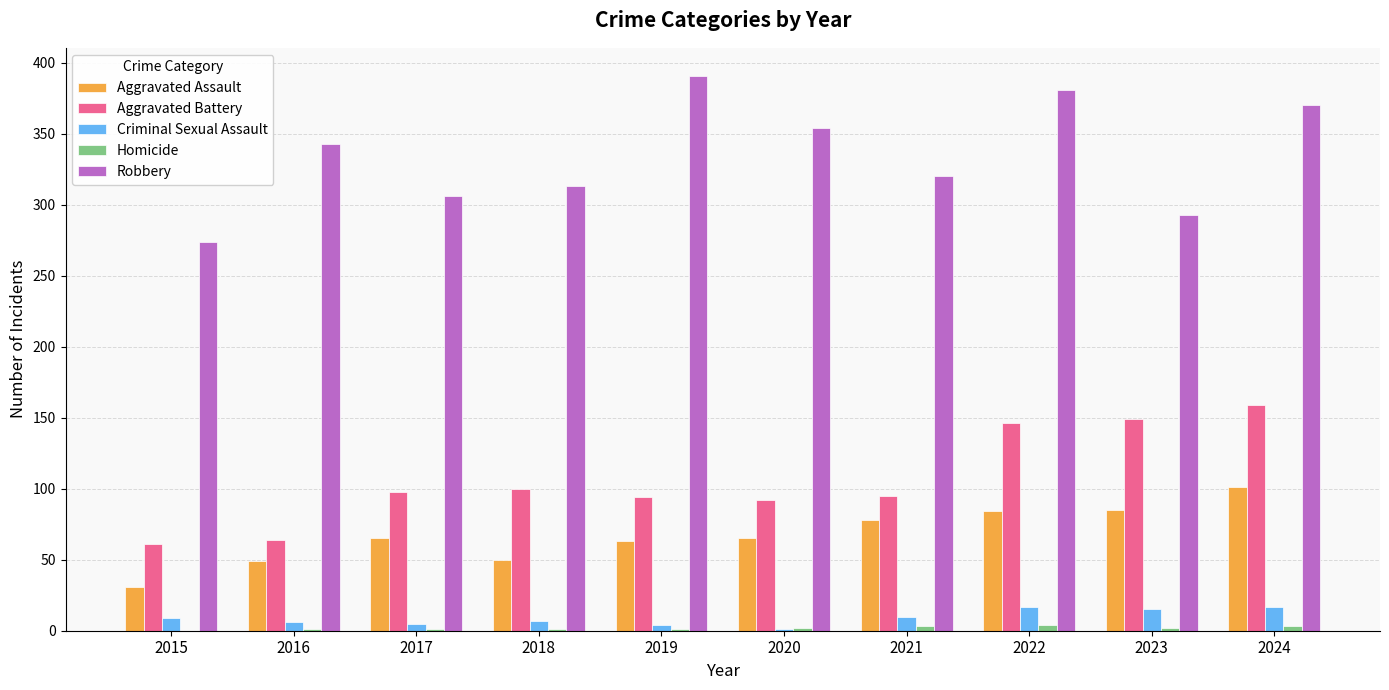

Between 2015 and 2024, which series saw the biggest shift?

Aggravated Battery